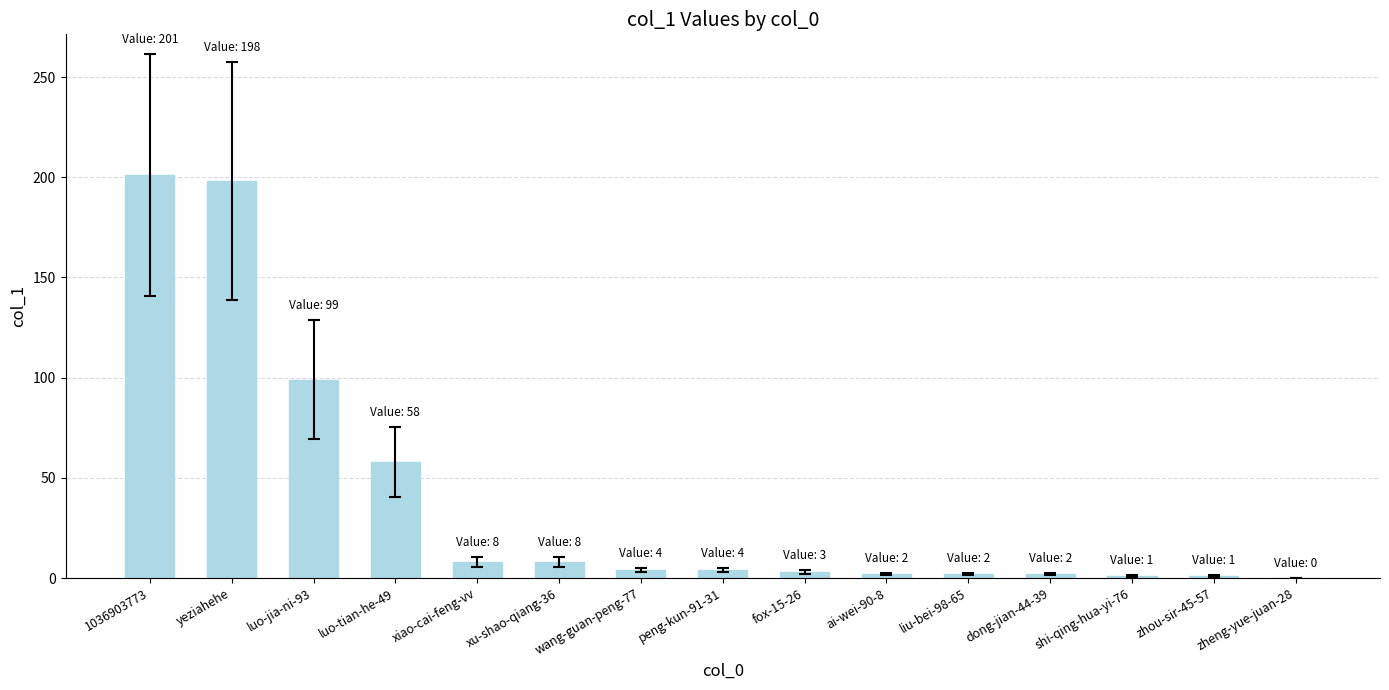

The value at xu-shao-qiang-36 is 8. True or false?

True